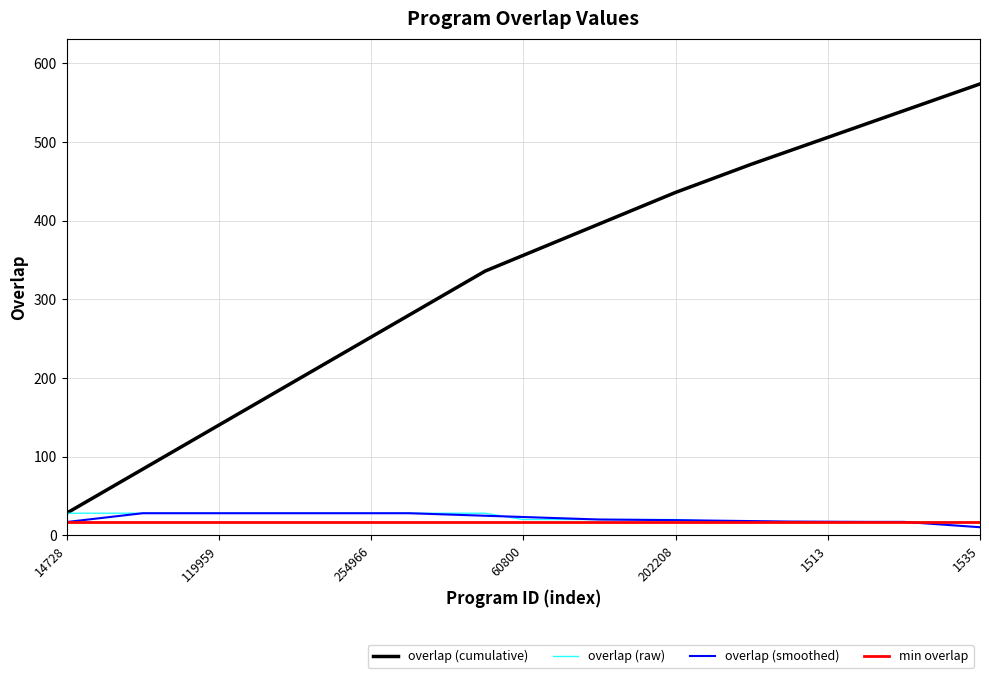

What is the sum of all overlap (cumulative) values?

8279.0